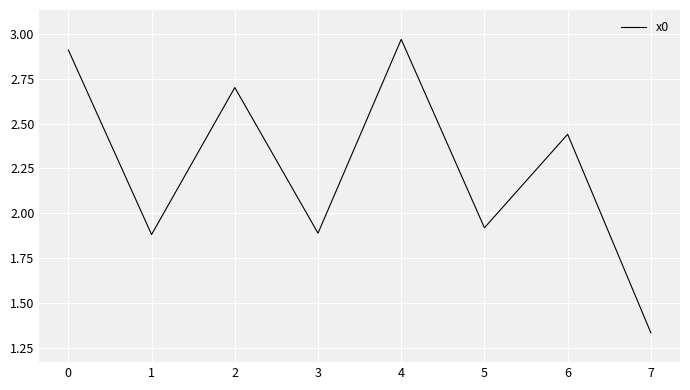

Which label corresponds to the smallest value in the chart?

7